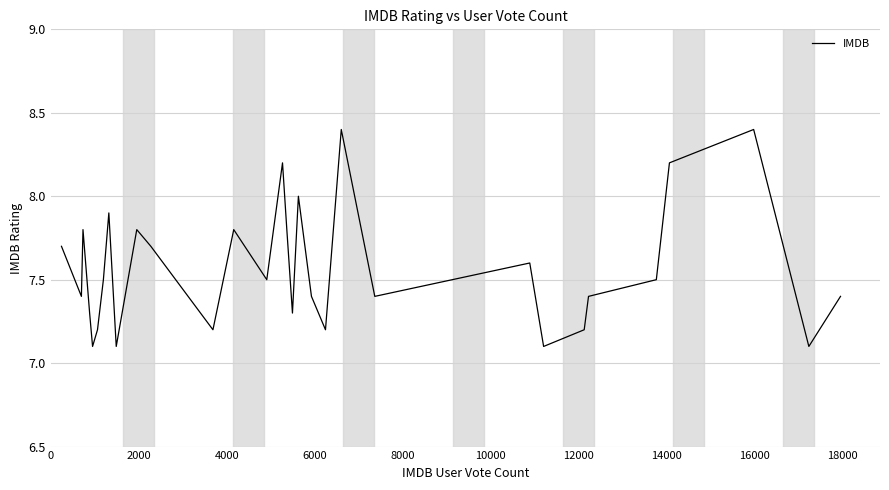

What is the minimum value shown in the chart?

7.1